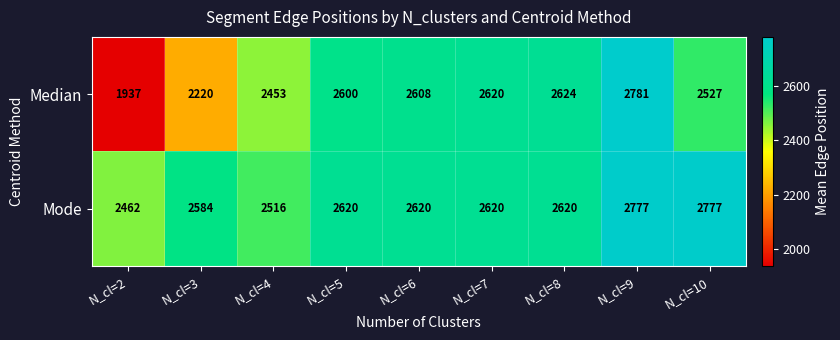

Between N_cl=5 and N_cl=9, which series saw the biggest shift?

Median